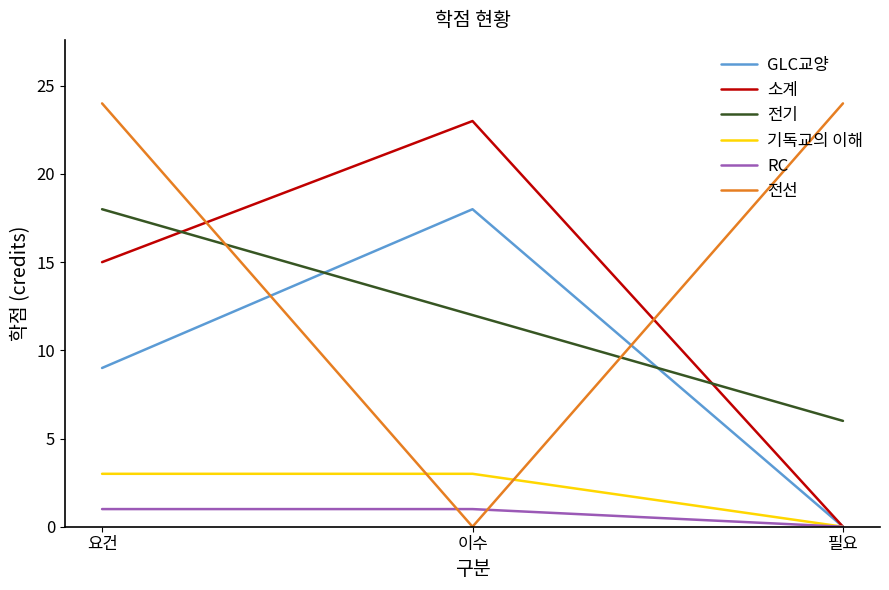

What is the spread (max minus min) of values at 요건?

23